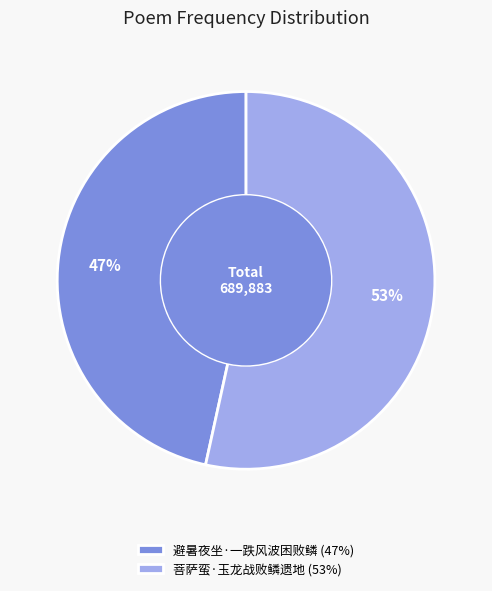

Does any single category account for the majority?

Yes